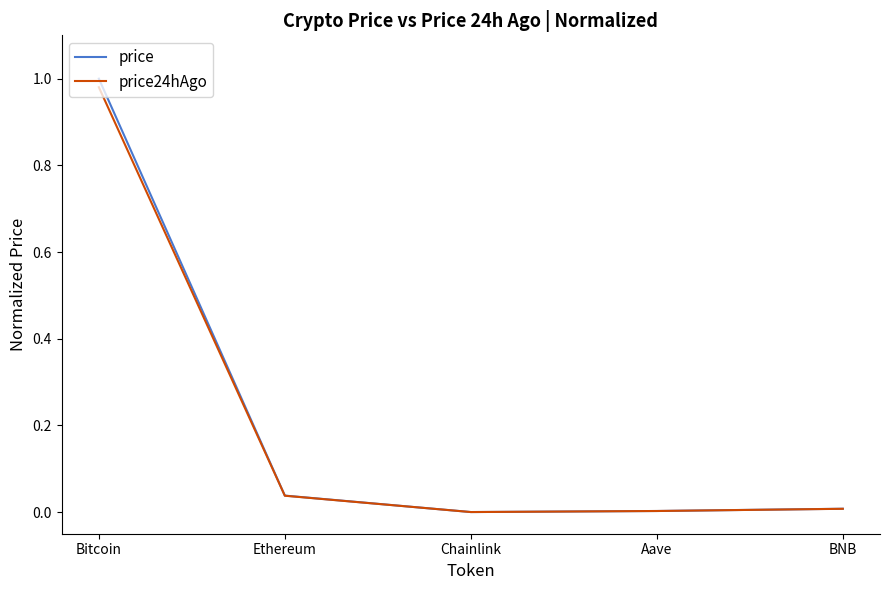

Which series changed the most between Bitcoin and Chainlink?

price